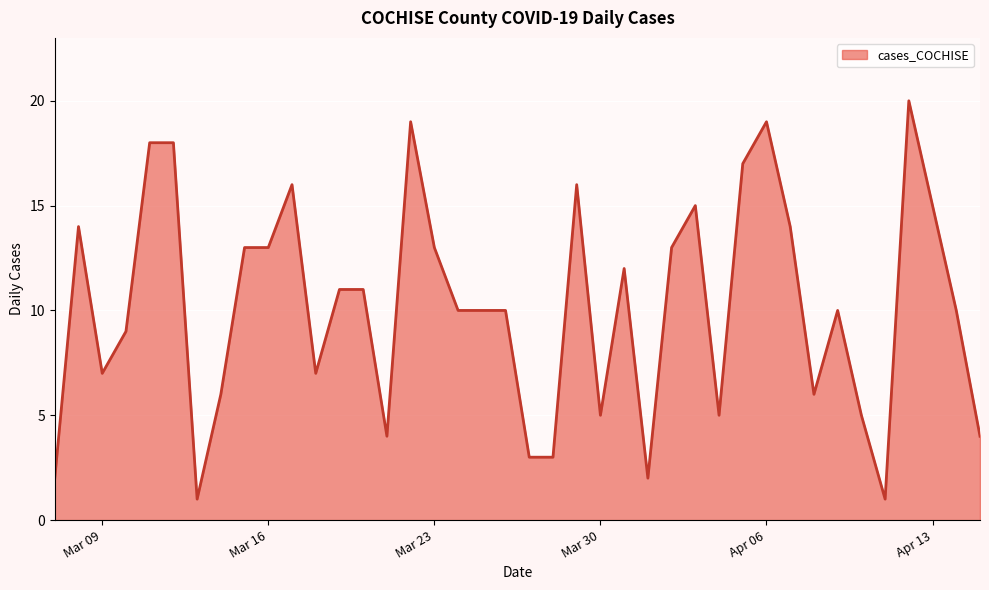

What is the maximum value shown in the chart?

20